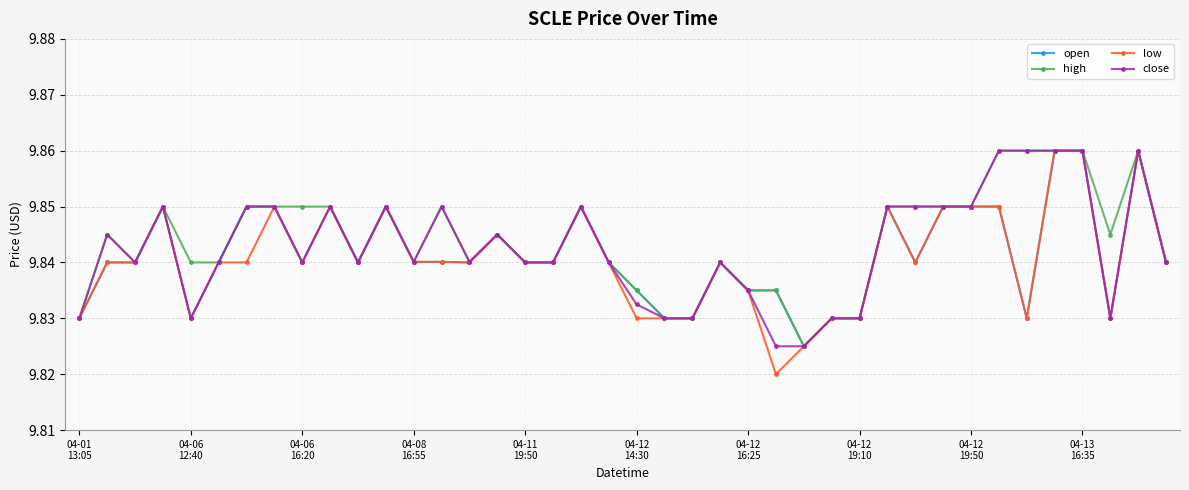

At how many categories does at least one series exceed 9?

40